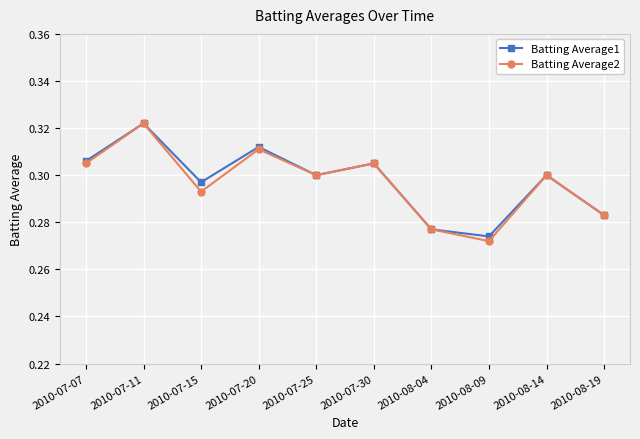

At how many categories does at least one series exceed 0?

10